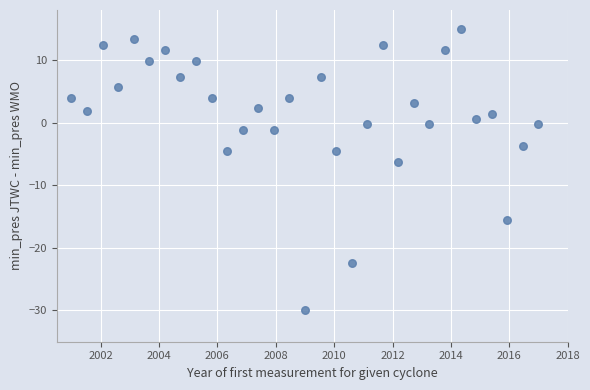

What Y value in the scatter plot is closest to -7?

-6.2